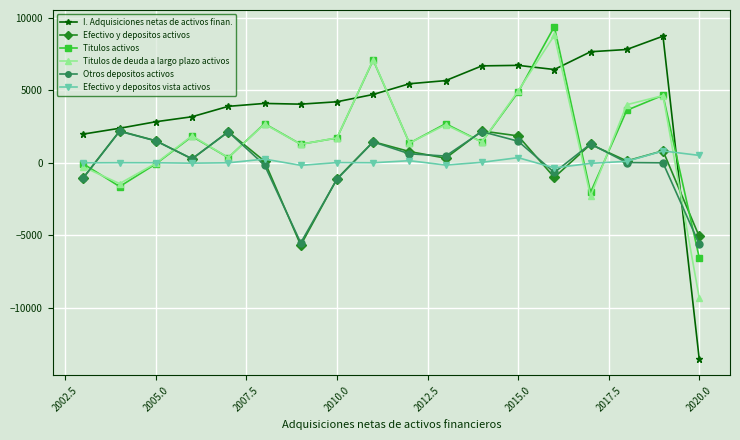

Which series has the largest range (max minus min)?

I. Adquisiciones netas de activos finan.